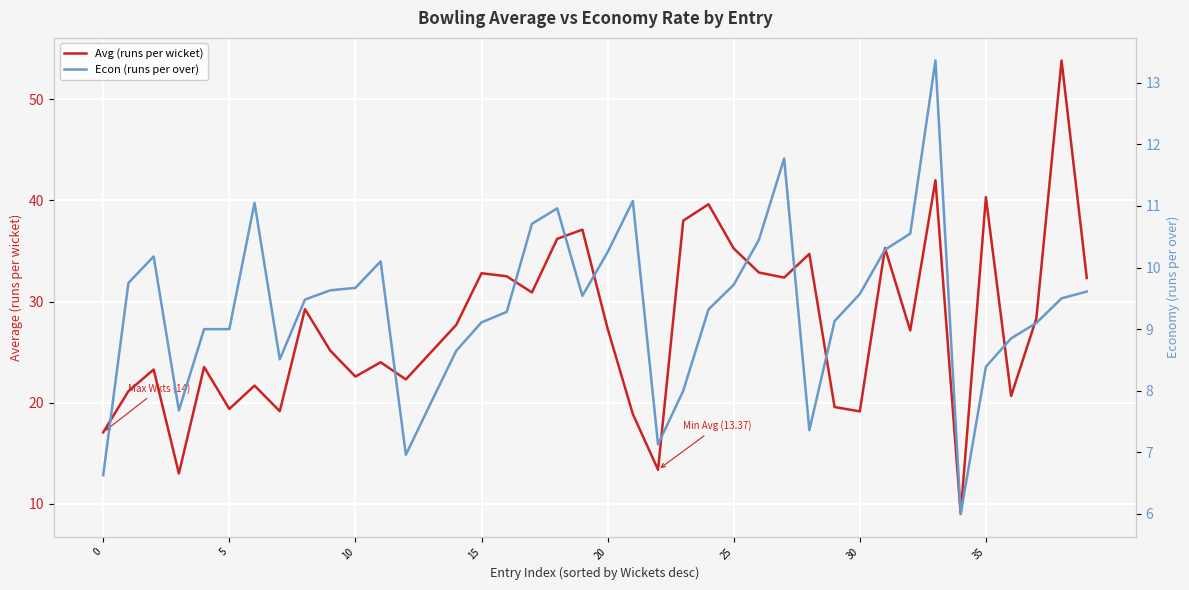

Which category has the highest value across all series?

38